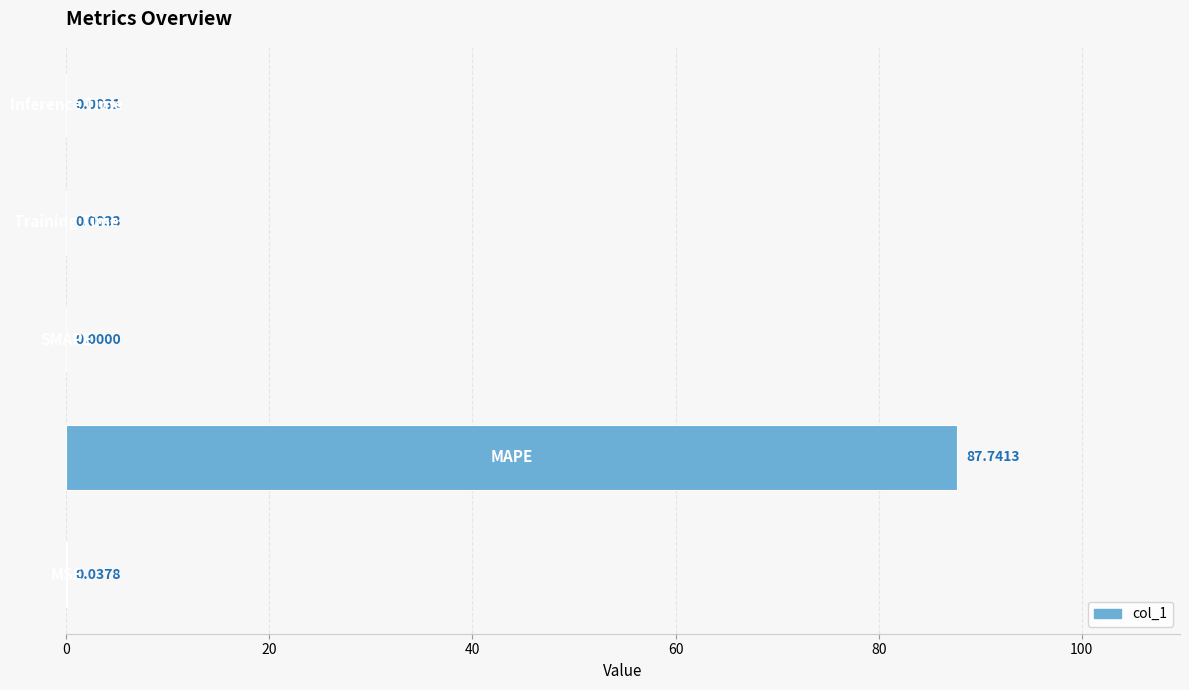

What is the sum of all values?

87.8